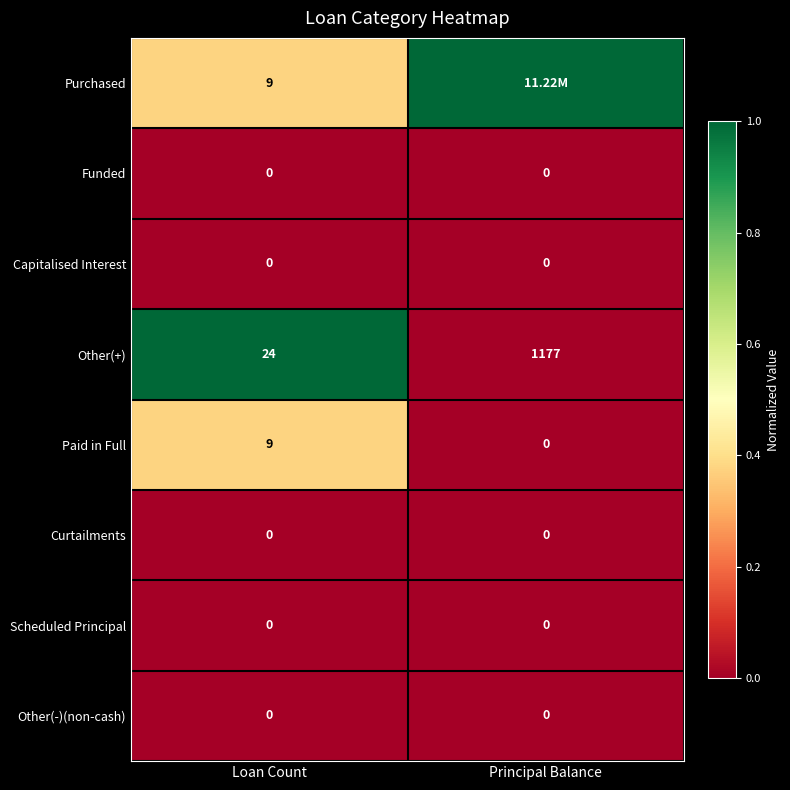

What is the total value across all series at Loan Count?

42